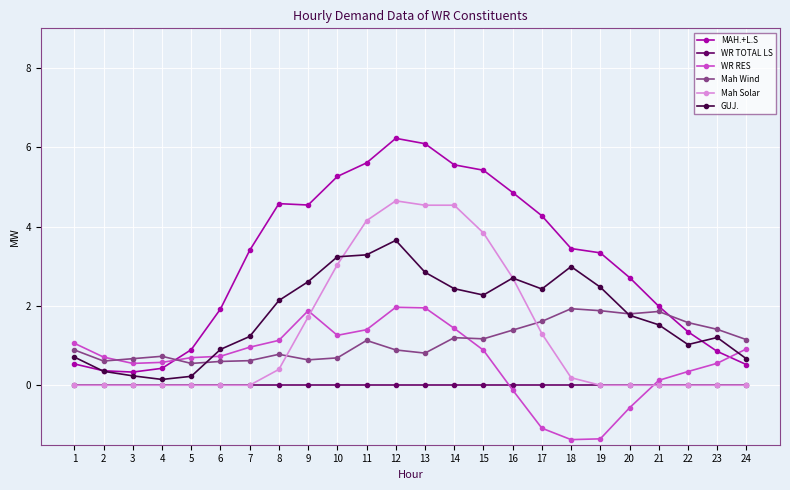

What is the difference between the MAH.+L.S values at 2 and 21?

1.6